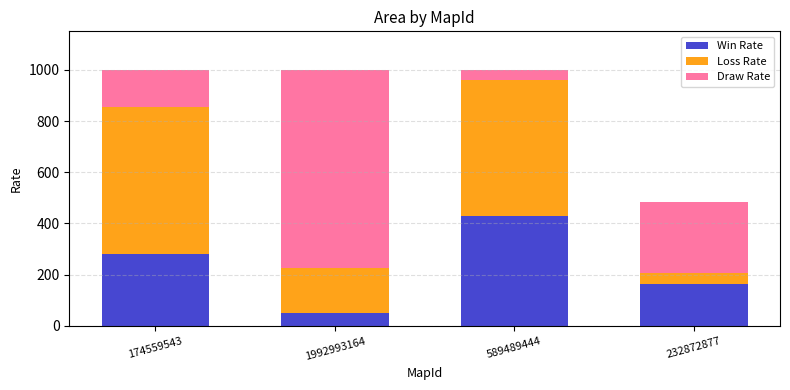

Reading left to right, transcribe the values for Win Rate.

279	49	431	162